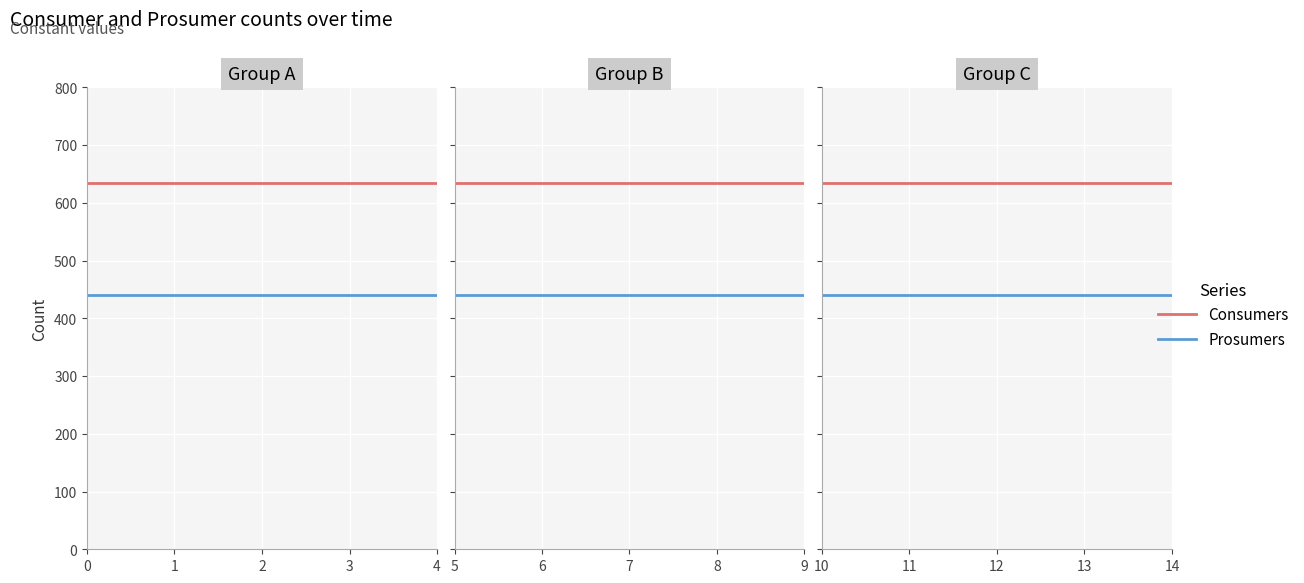

Which has a higher value, 11 or 12?

11